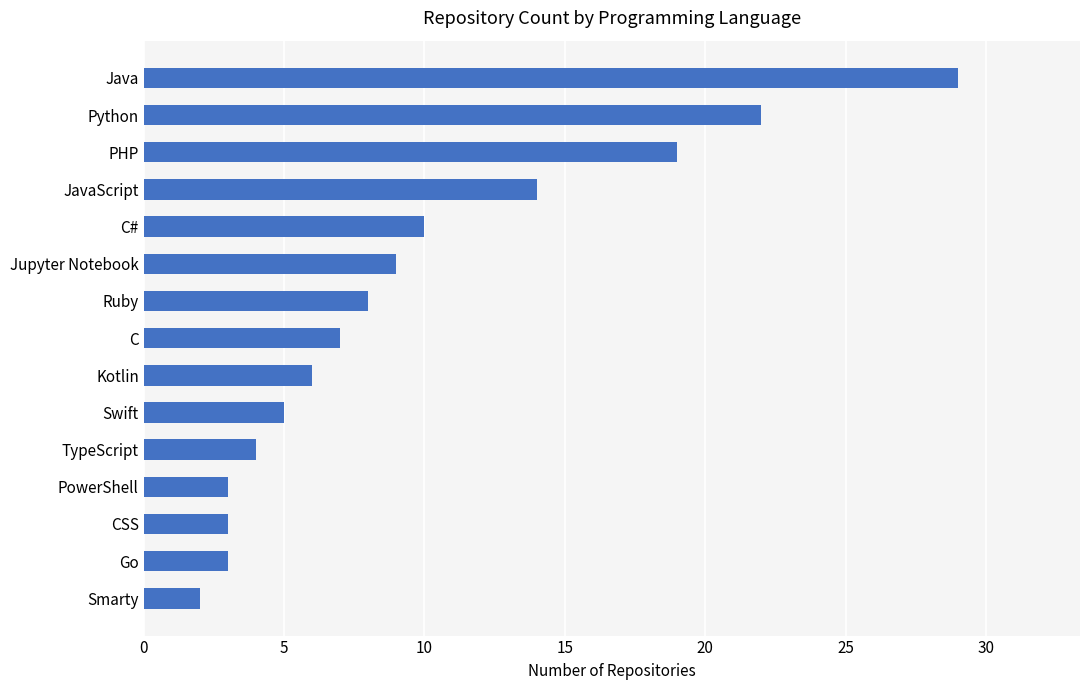

The chart shows a value of 8 at Ruby. True or false?

True